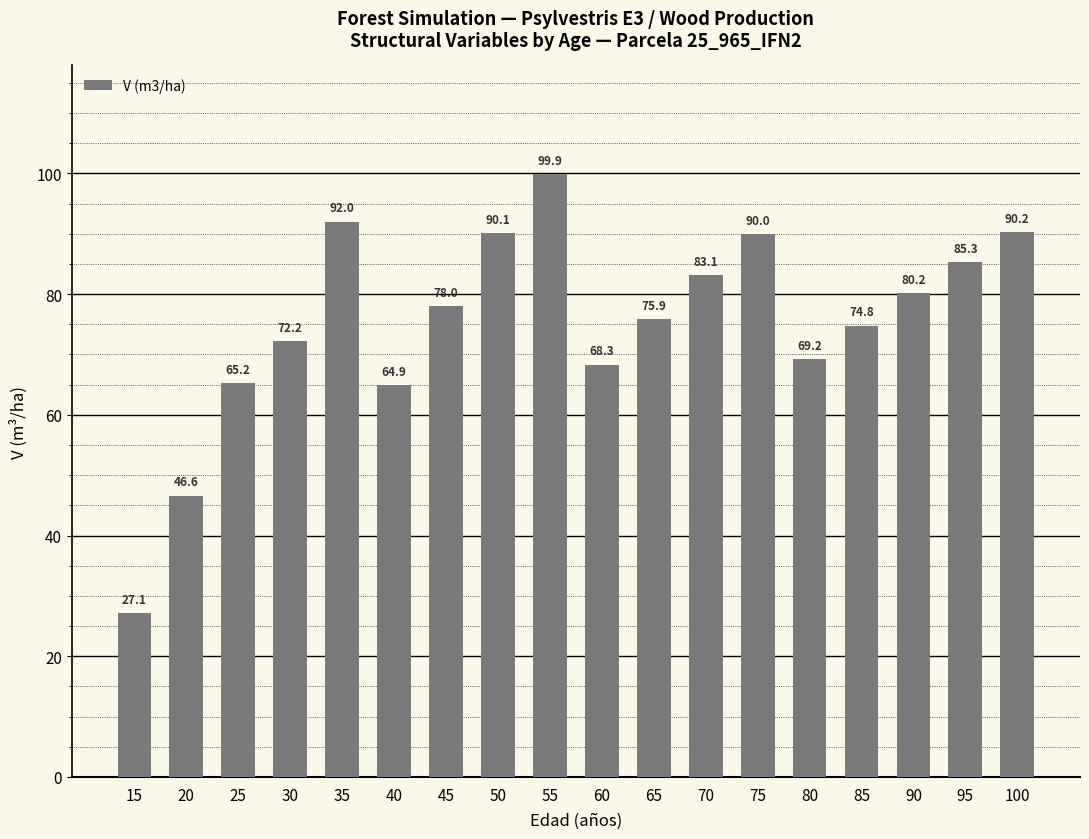

At which label does the data first exceed 77?

35